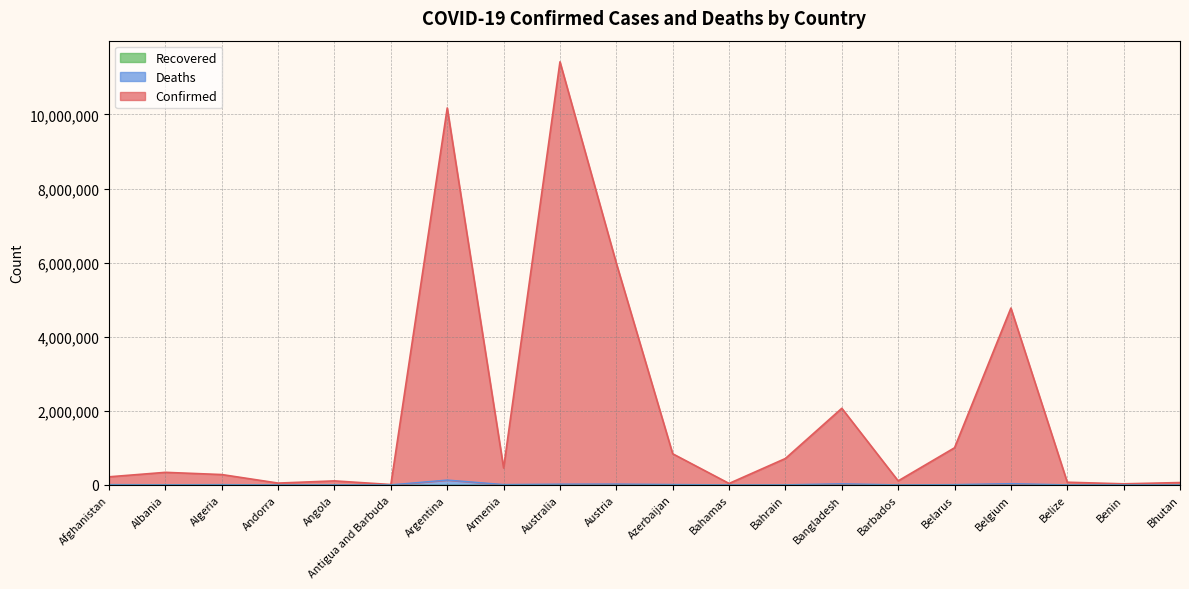

Does the chart have visible grid lines?

Yes